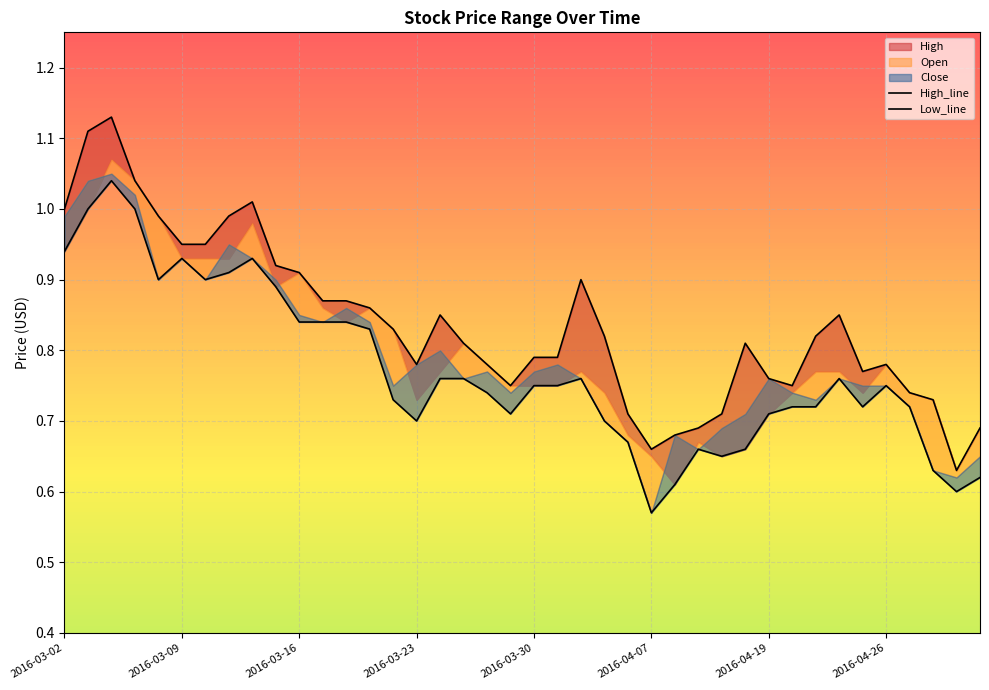

What position from the right is 2016-03-18?

28